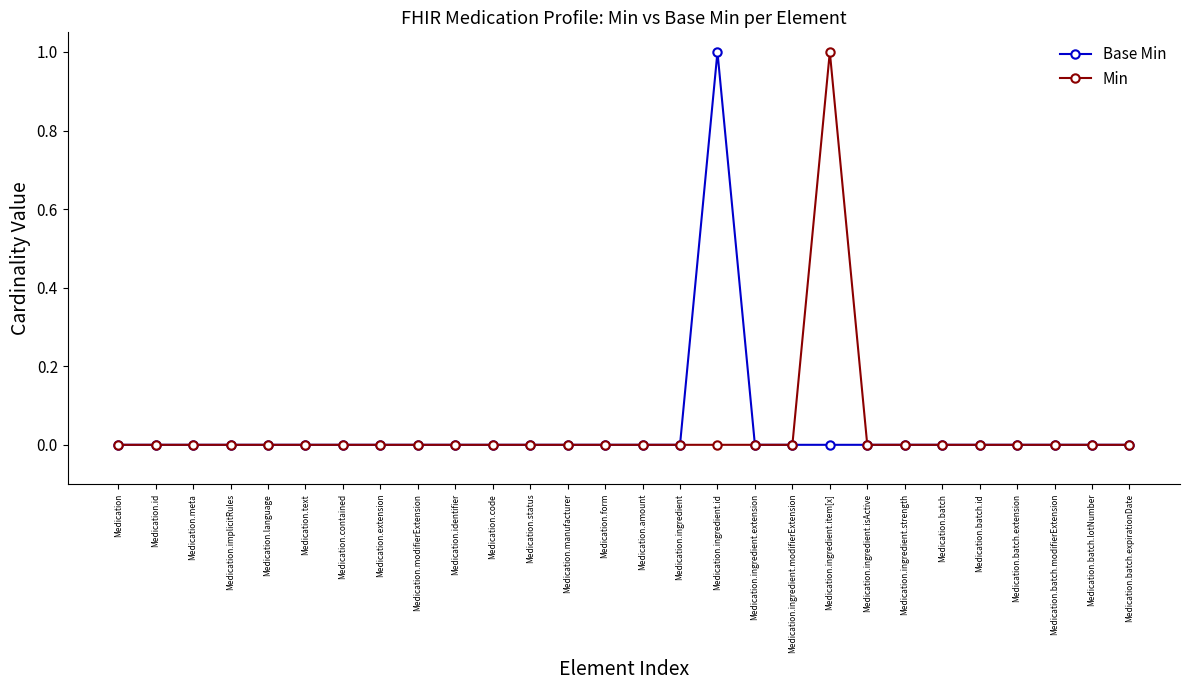

What position from the left is Medication.batch.extension?

25